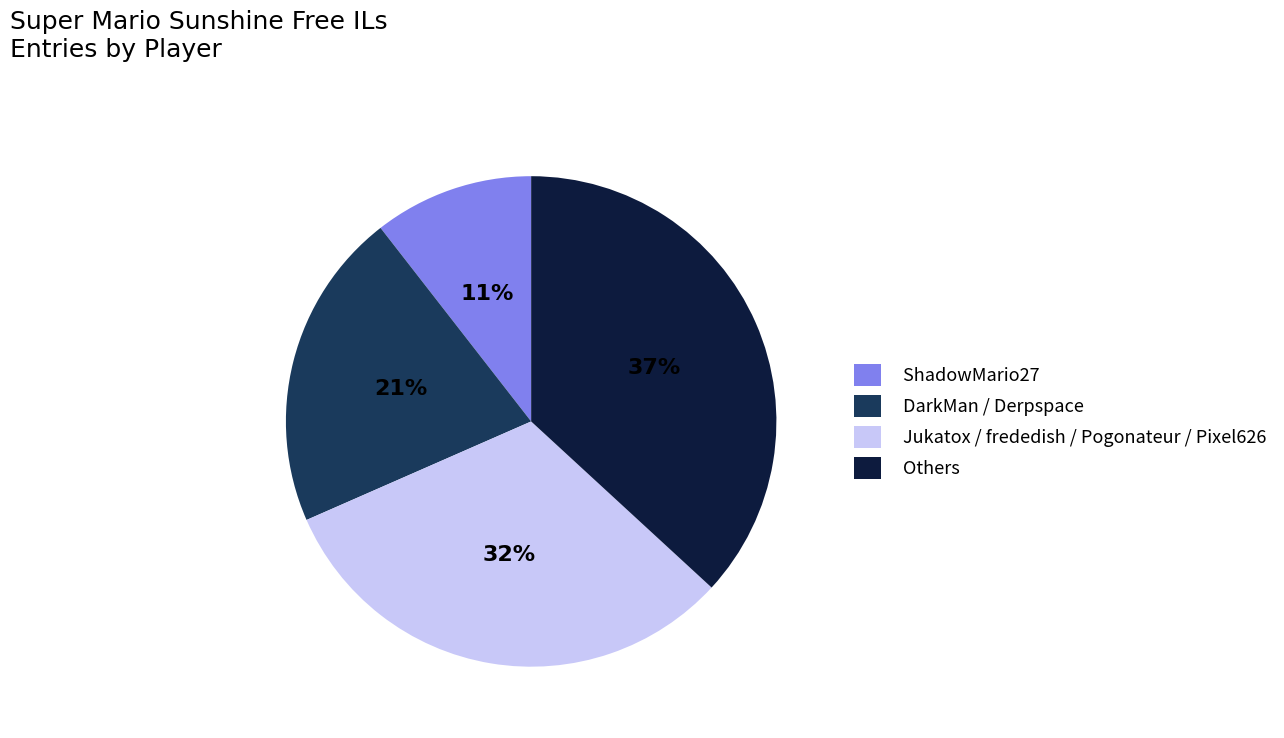

How many slices are in this pie chart?

4